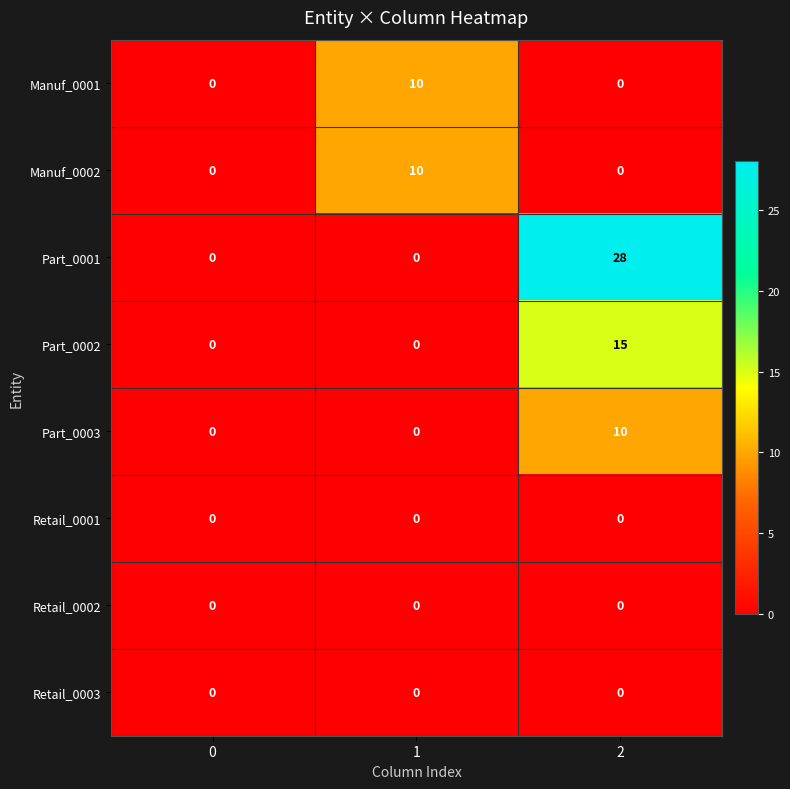

The Part_0003 series shows 0 at 1. True or false?

True